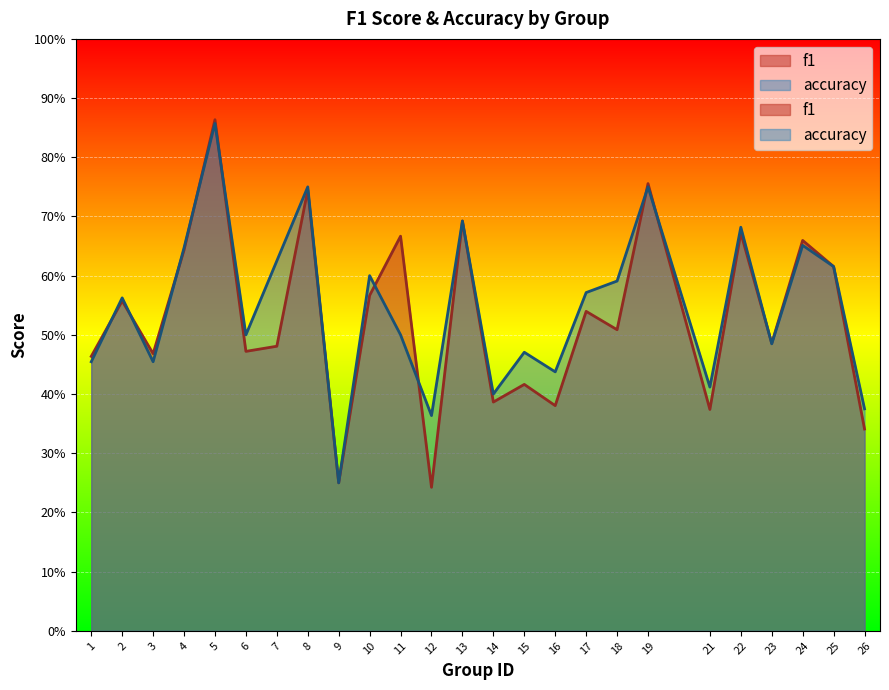

How many times do accuracy and f1 cross each other?

10